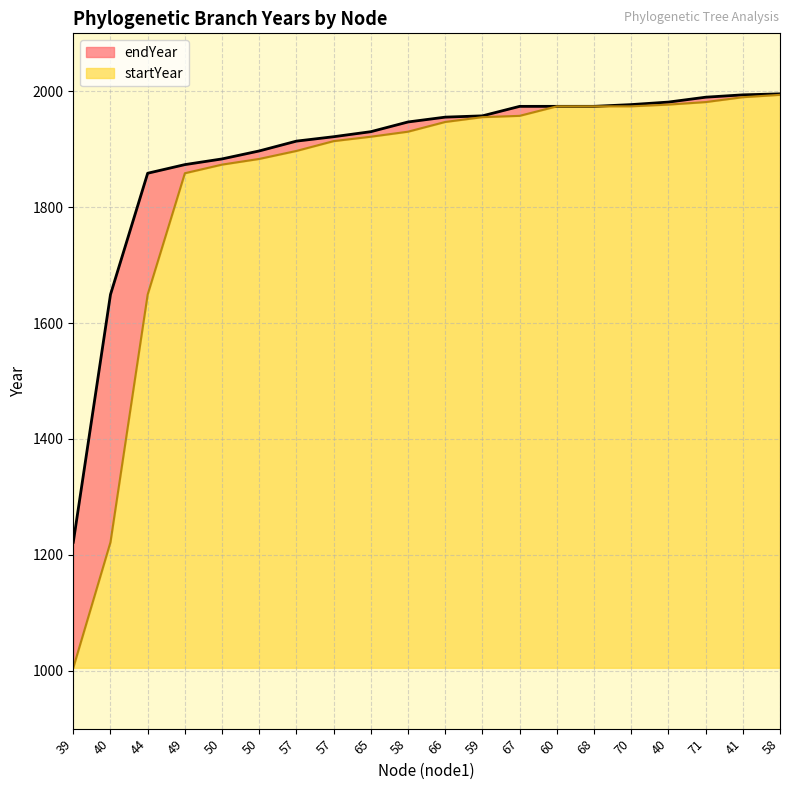

What is the sum of all endYear values?

37868.3